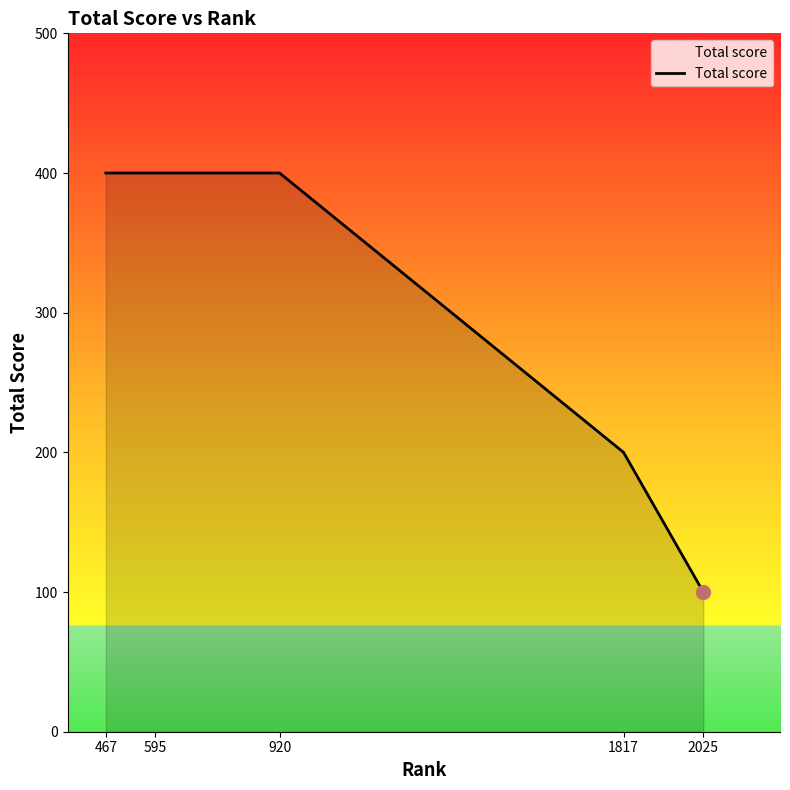

At which label is the value closest to 250?

1817